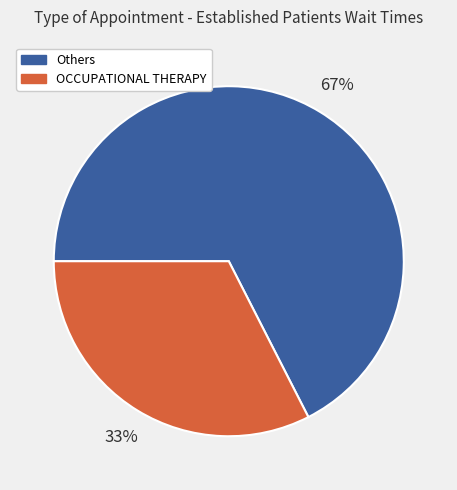

Does any single category account for the majority?

Yes